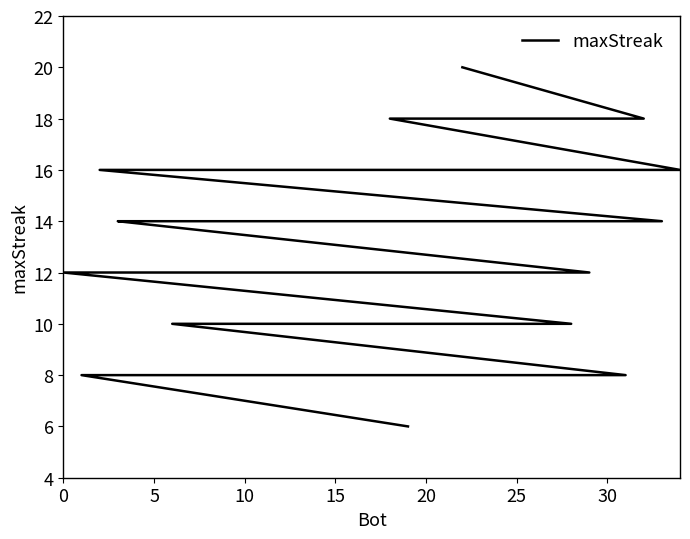

True or false: the data has more than 0 interior local peaks.

False